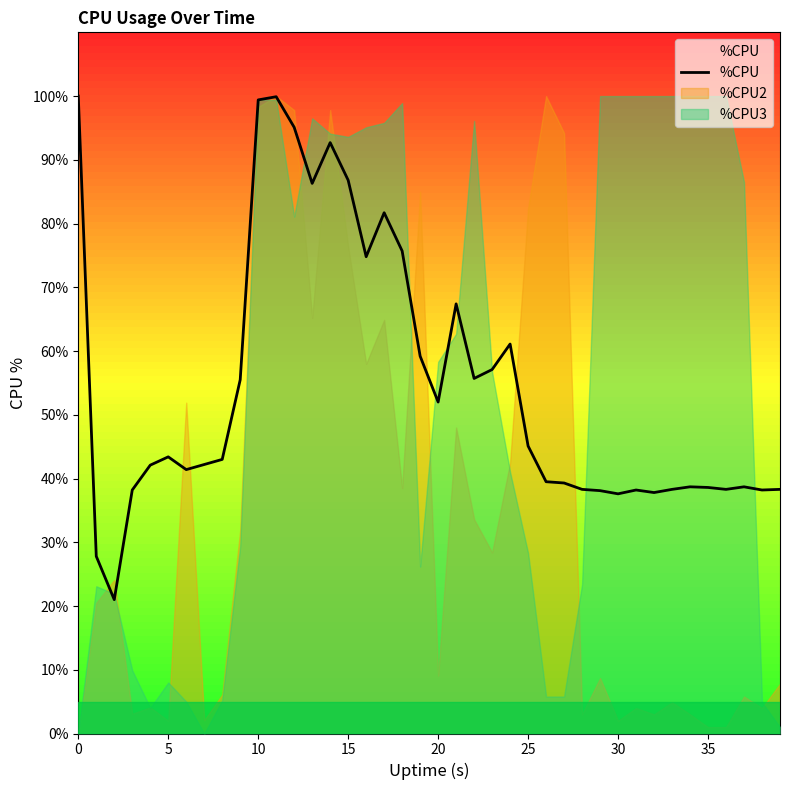

Does the chart display data point markers on the line(s)?

No